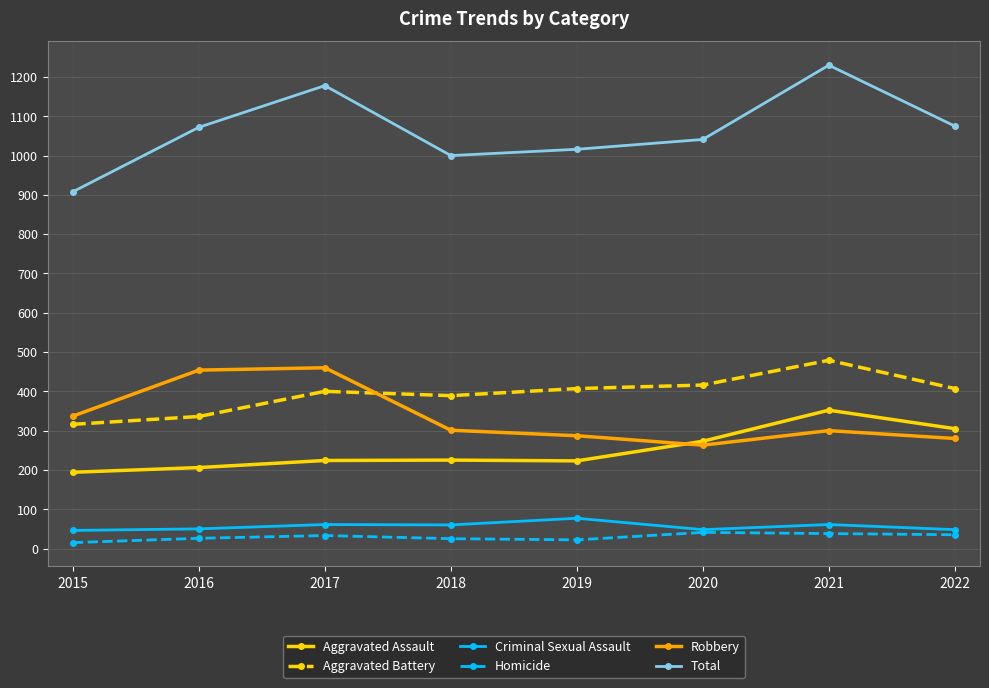

True or false: Homicide and Robbery cross at least once.

False